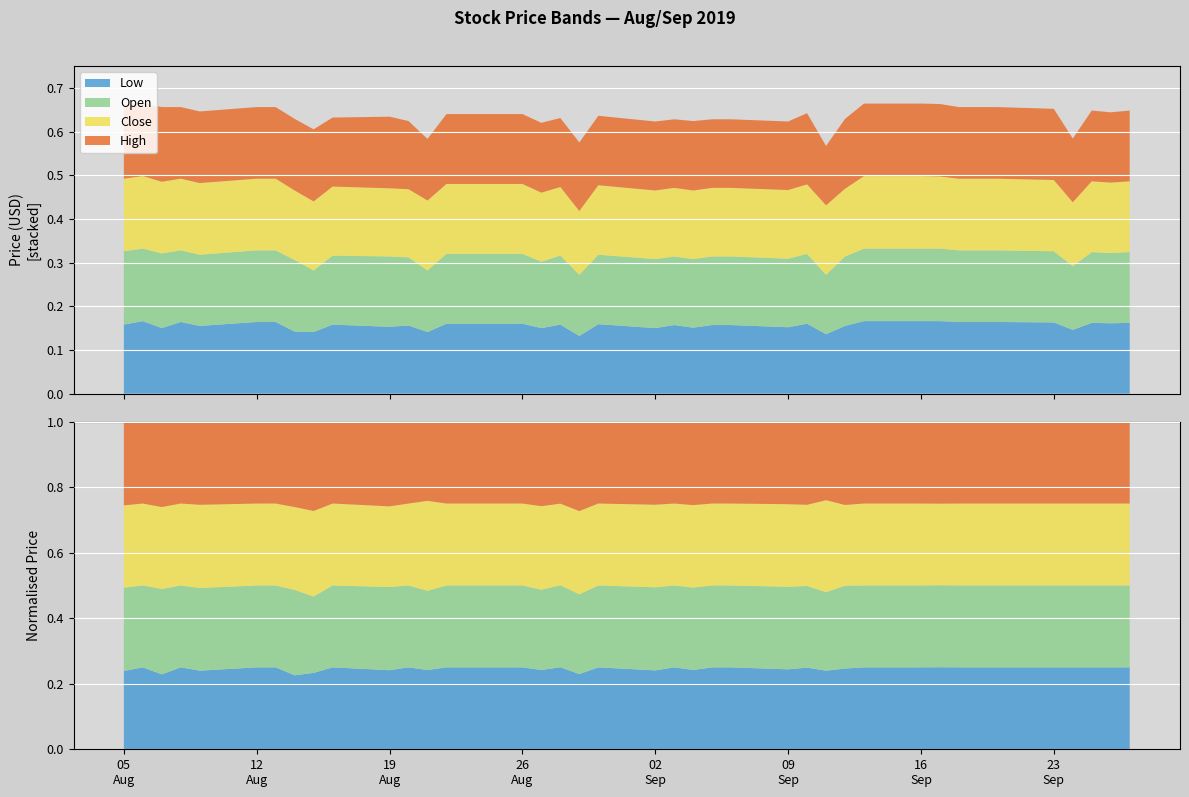

Reading left to right, transcribe all the data shown in this chart.

Low: 0.2	0.2	0.1	0.2	0.2	0.2	0.2	0.1	0.1	0.2	0.2	0.2	0.1	0.2	0.2	0.2	0.1	0.2	0.1	0.2	0.1	0.2	0.2	0.2	0.2	0.2	0.2	0.1	0.2	0.2	0.2	0.2	0.2	0.2	0.2	0.2	0.1	0.2	0.2	0.2
Open: 0.2	0.2	0.2	0.2	0.2	0.2	0.2	0.2	0.1	0.2	0.2	0.2	0.1	0.2	0.2	0.2	0.2	0.2	0.1	0.2	0.2	0.2	0.2	0.2	0.2	0.2	0.2	0.1	0.2	0.2	0.2	0.2	0.2	0.2	0.2	0.2	0.1	0.2	0.2	0.2
Close: 0.2	0.2	0.2	0.2	0.2	0.2	0.2	0.2	0.2	0.2	0.2	0.2	0.2	0.2	0.2	0.2	0.2	0.2	0.1	0.2	0.2	0.2	0.2	0.2	0.2	0.2	0.2	0.2	0.2	0.2	0.2	0.2	0.2	0.2	0.2	0.2	0.1	0.2	0.2	0.2
High: 0.2	0.2	0.2	0.2	0.2	0.2	0.2	0.2	0.2	0.2	0.2	0.2	0.1	0.2	0.2	0.2	0.2	0.2	0.2	0.2	0.2	0.2	0.2	0.2	0.2	0.2	0.2	0.1	0.2	0.2	0.2	0.2	0.2	0.2	0.2	0.2	0.1	0.2	0.2	0.2